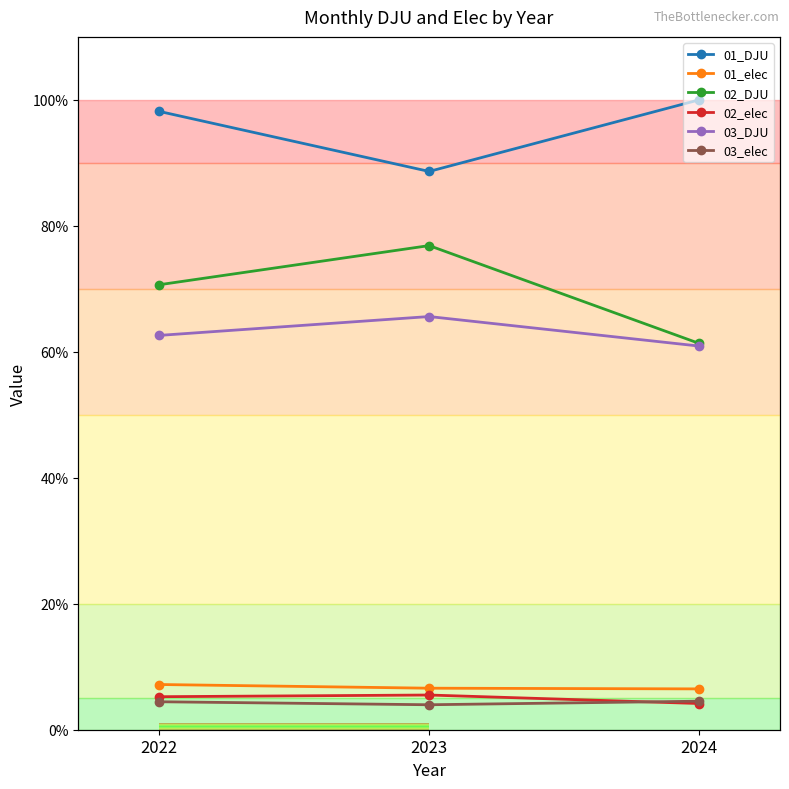

What is the sum of the 03_DJU values at 2023 and 2024?

126.5